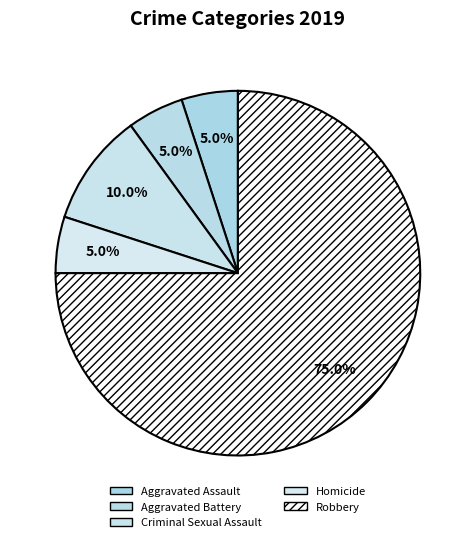

Is Aggravated Assault the majority of the pie?

No